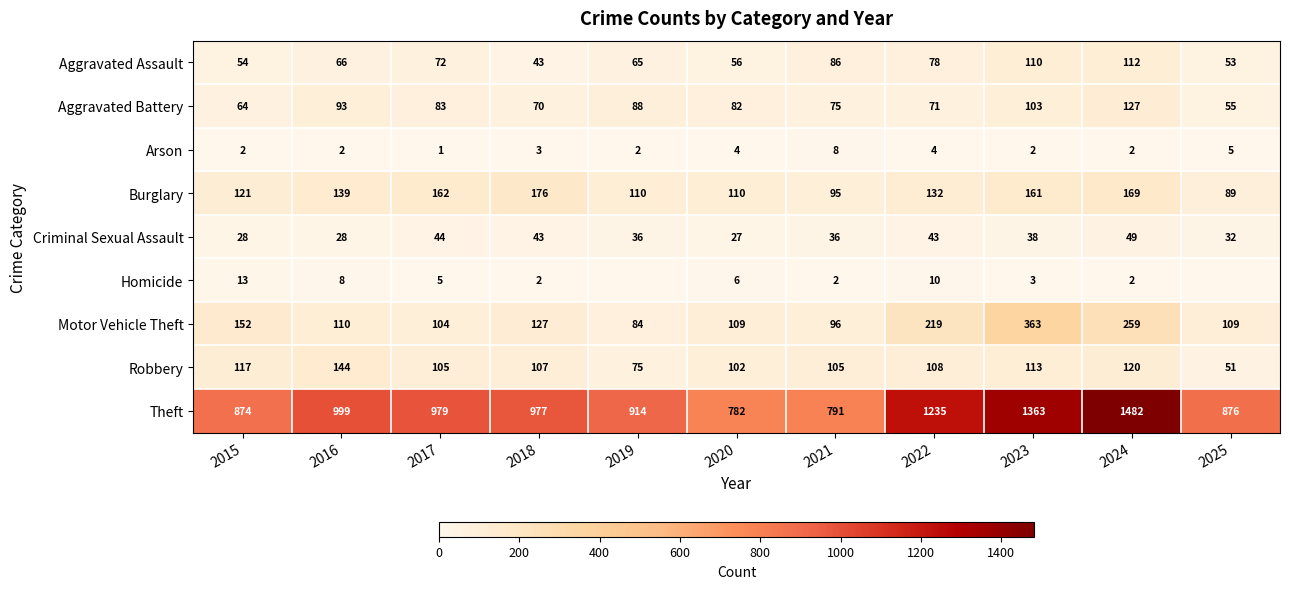

What is the total value across all series at 2022?

1900